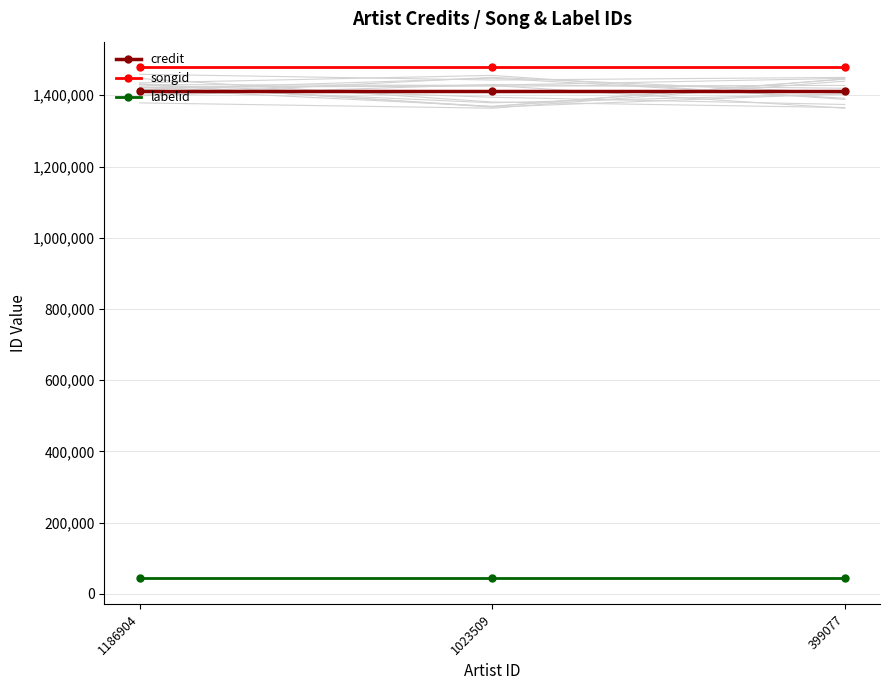

How many lines are shown in the chart?

3